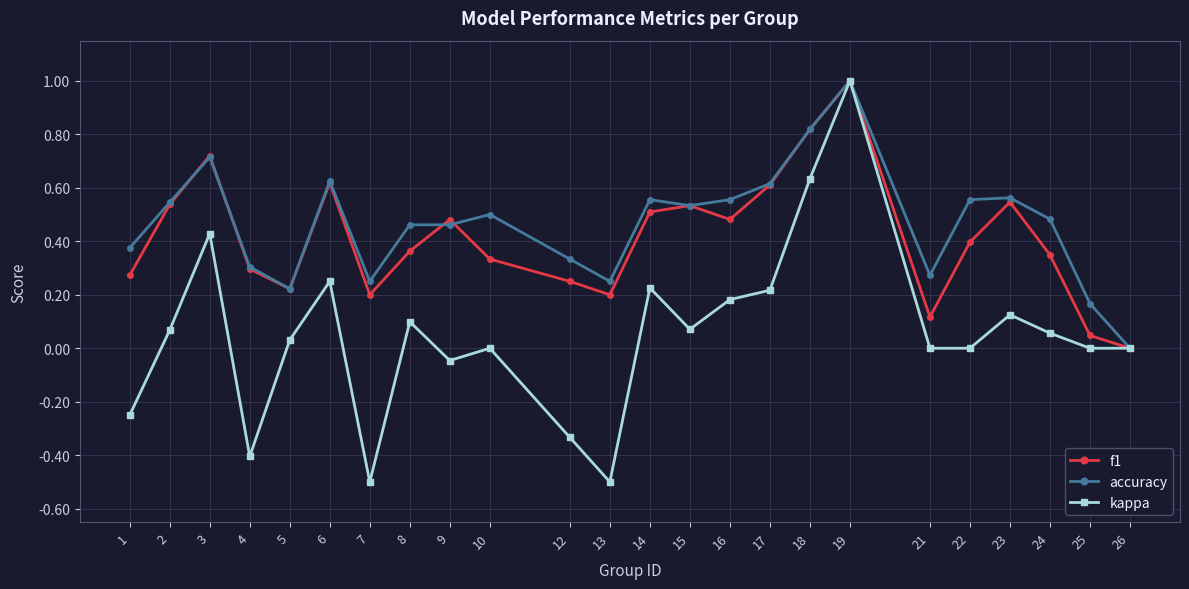

What is the greatest value displayed?

1.0